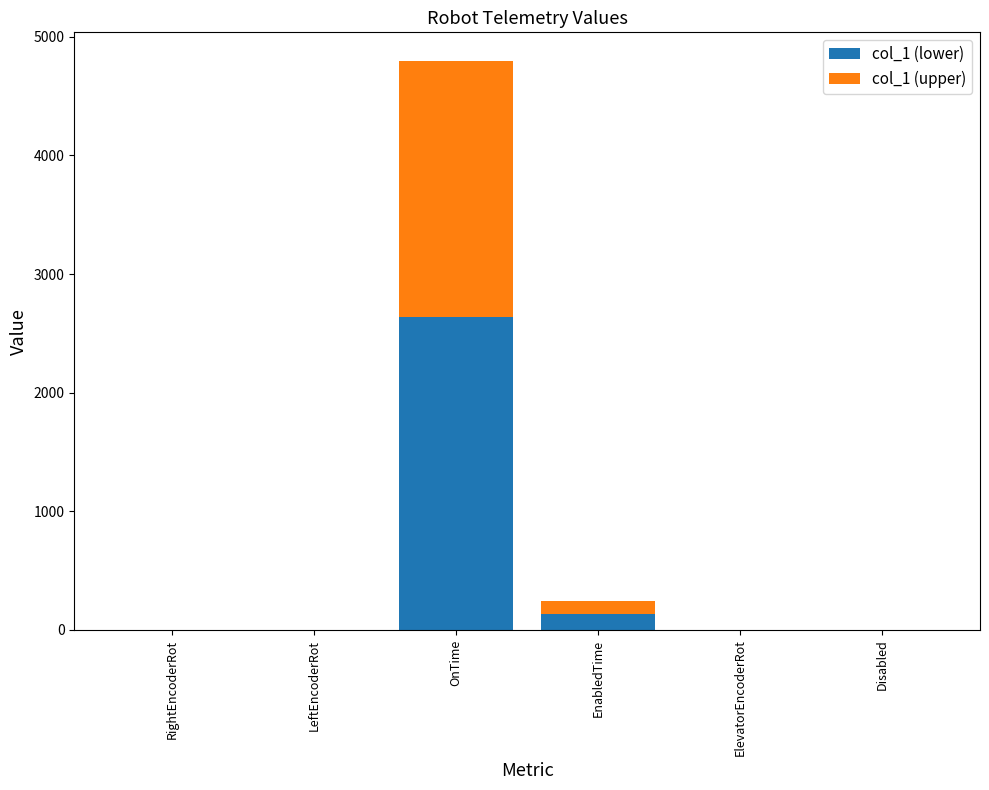

The col_1 (lower) series shows -1674.3 at RightEncoderRot. True or false?

False